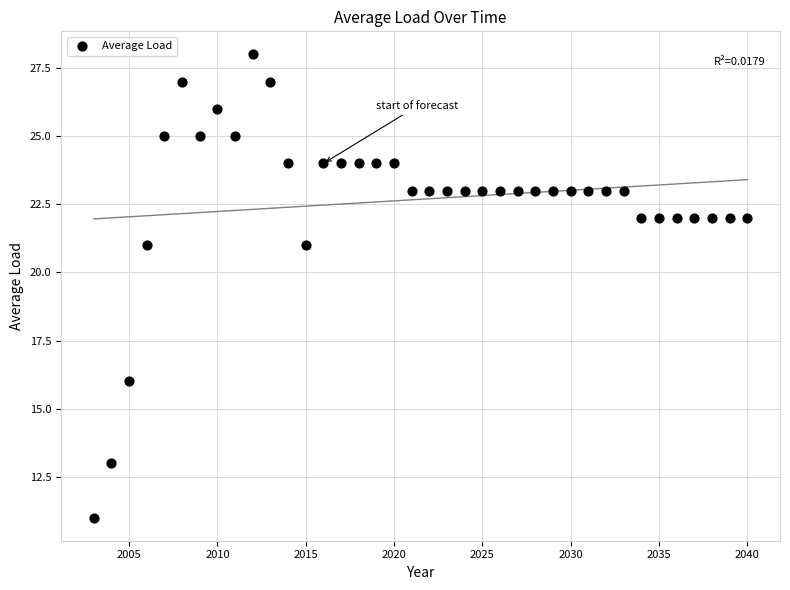

What is the range of X values (max minus min)?

37